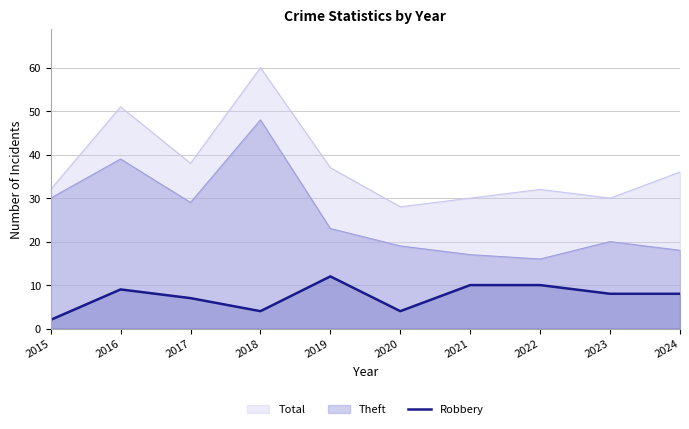

What is the maximum value shown in the chart?

60